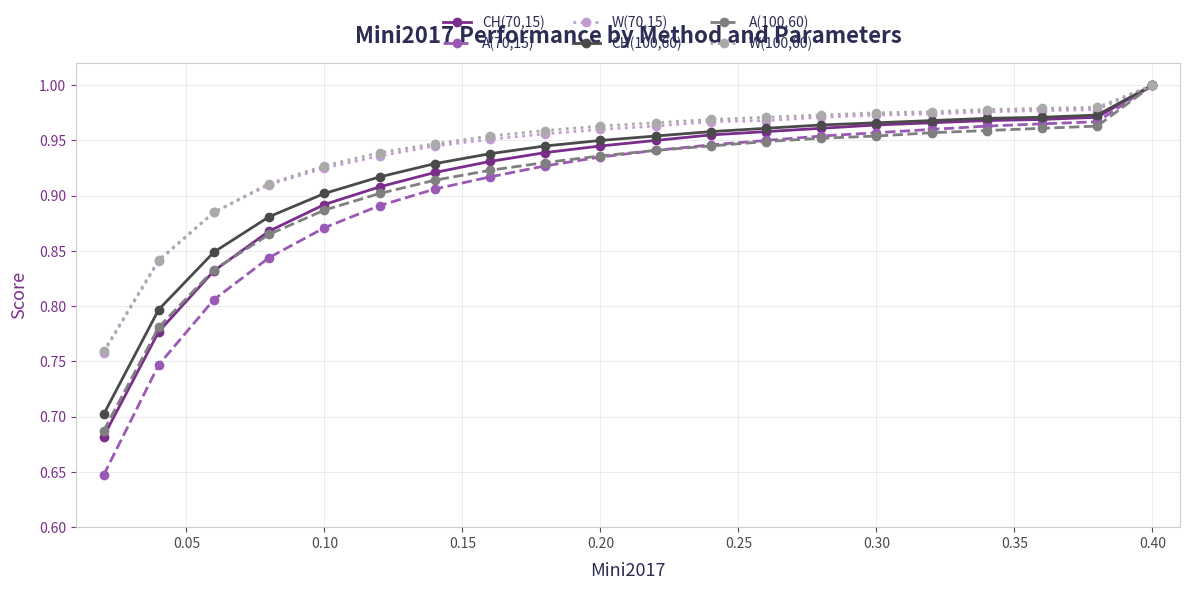

Which series has the widest spread of values?

A(70,15)